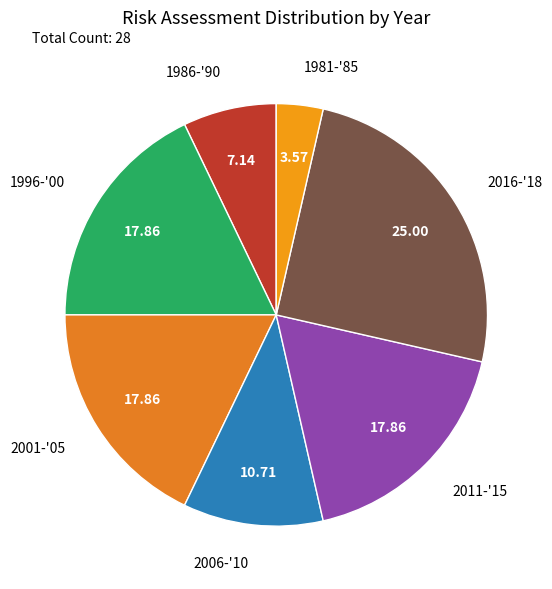

Does 2016-'18 represent more than half of the total?

No